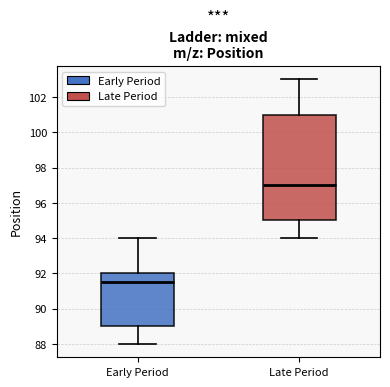

Comparing the boxes themselves (not the whiskers), which one is the tallest?

Late Period